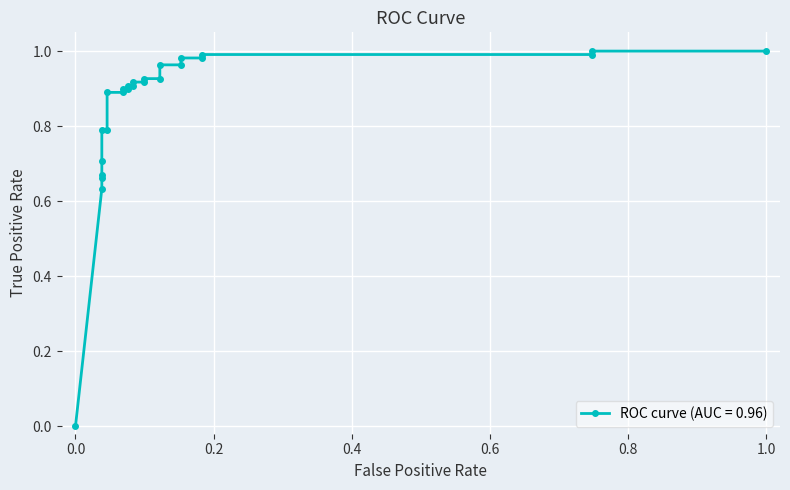

Is this an area chart (filled region under the line)?

No